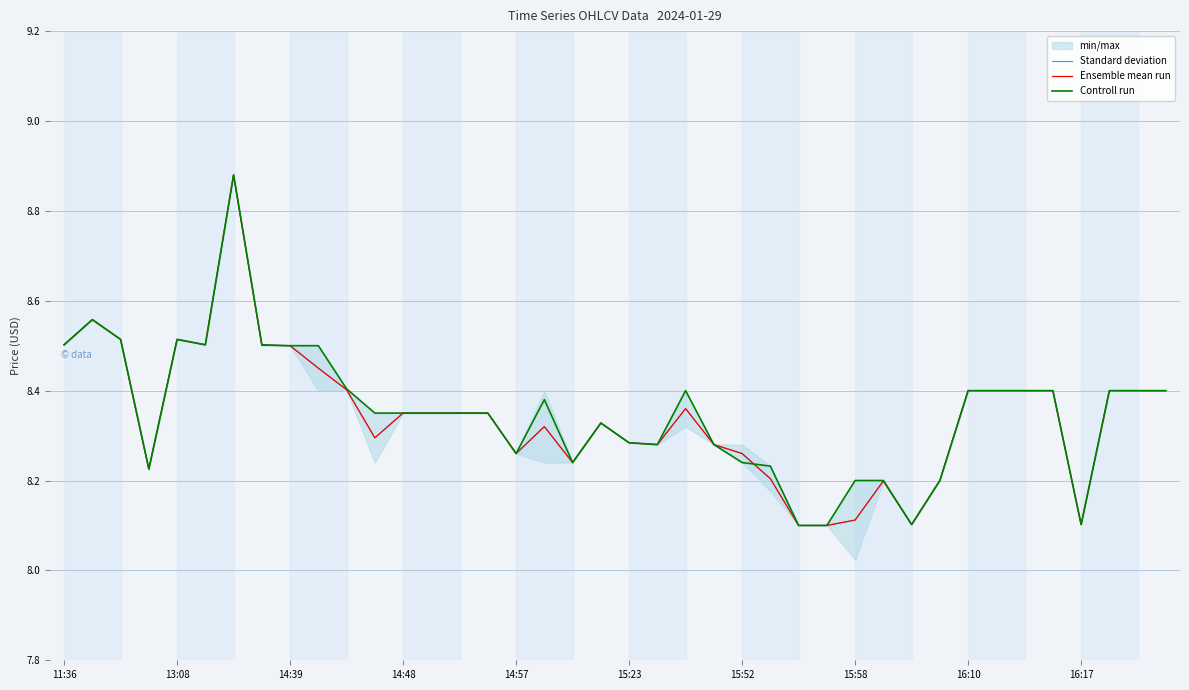

What is the minimum value for Controll run?

8.1